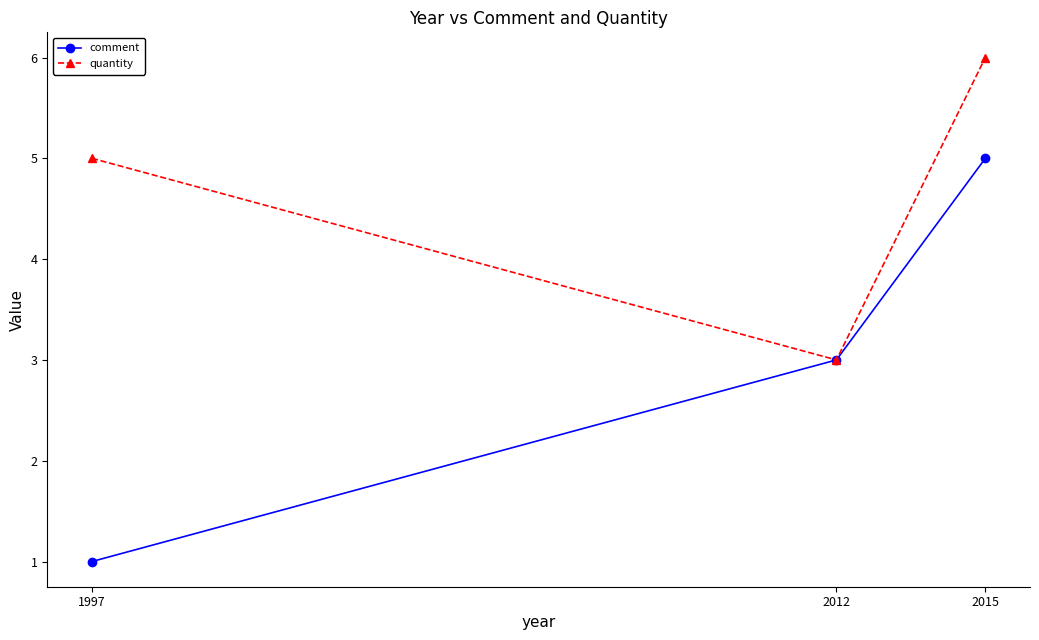

At which label does quantity reach its peak?

2015